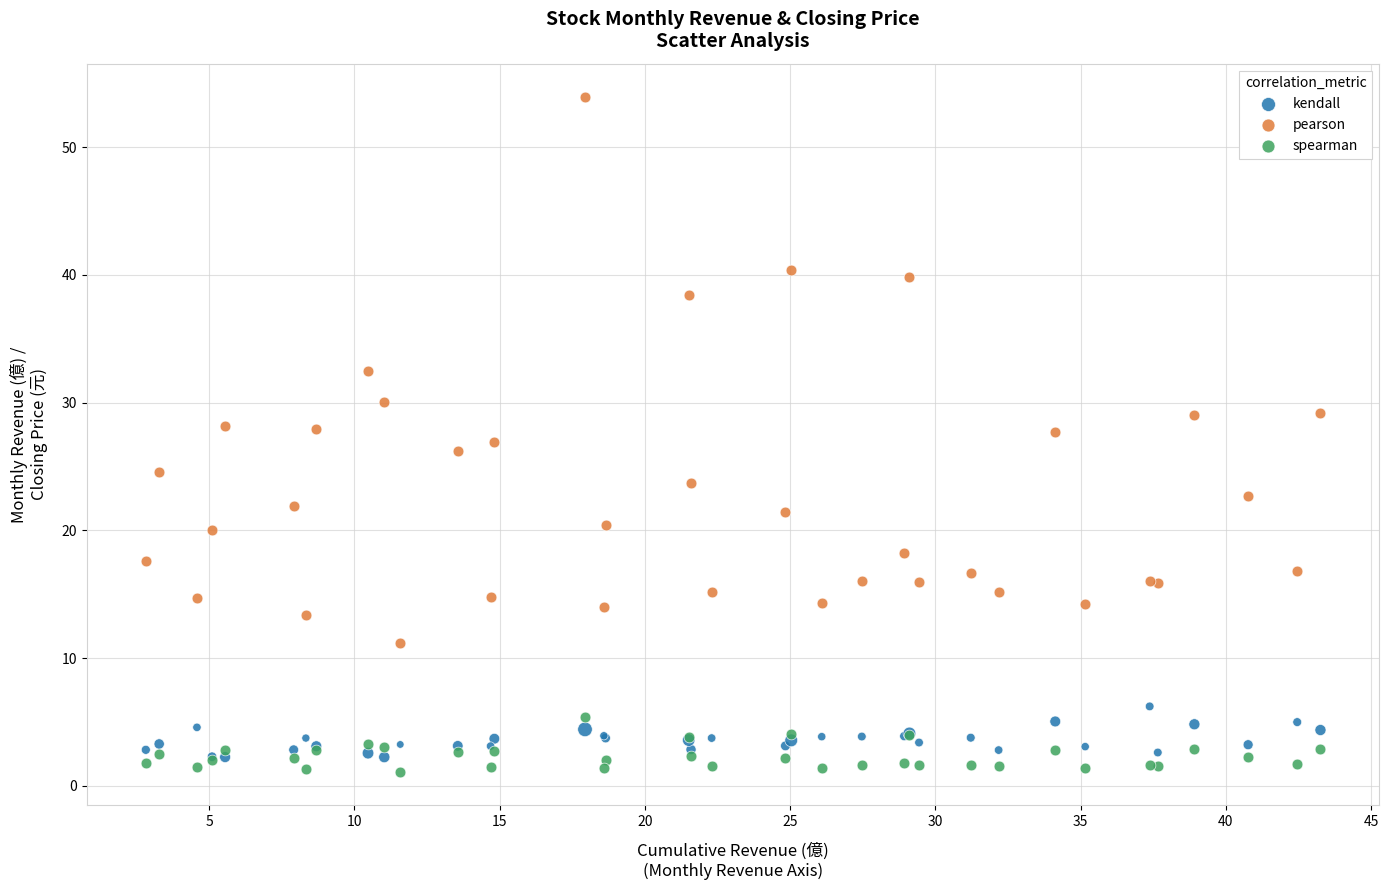

Which series has the largest Y range (max minus min)?

pearson